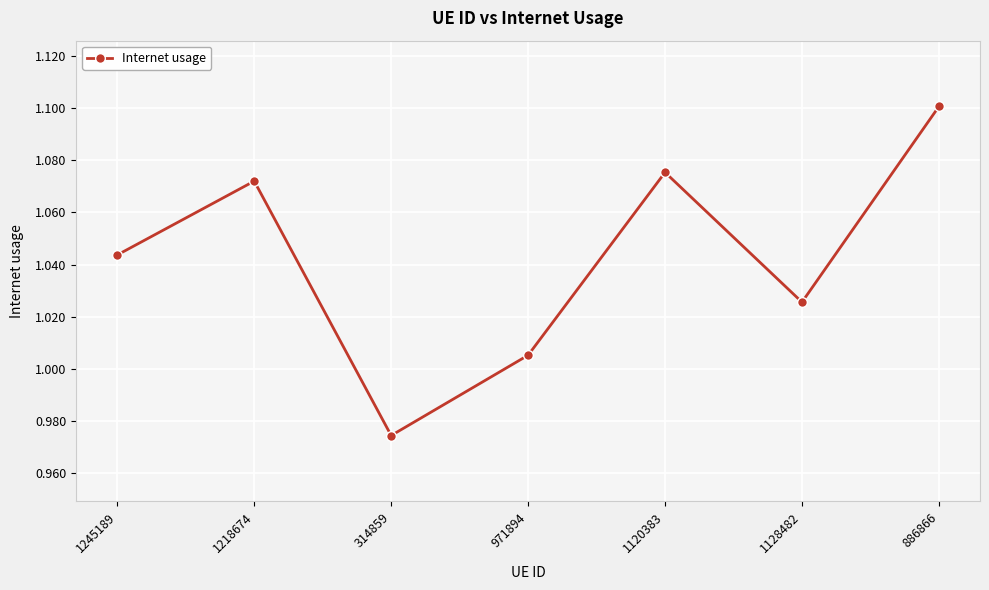

What is the sum of the values at 1218674 and 1128482?

2.1